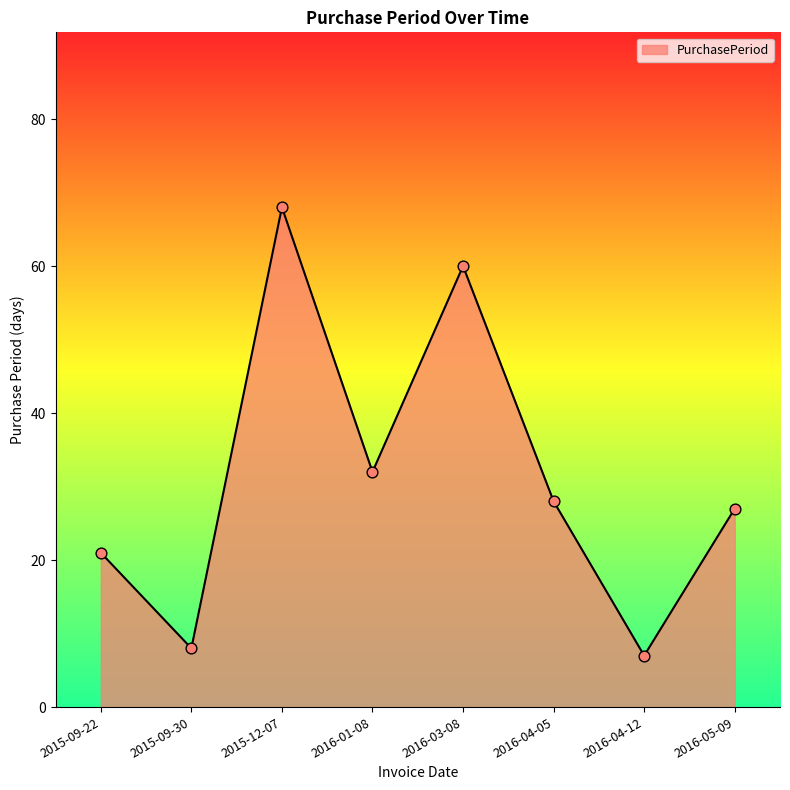

Approximately how many times larger is the value at 2015-12-07 compared to 2015-09-30?

8.5